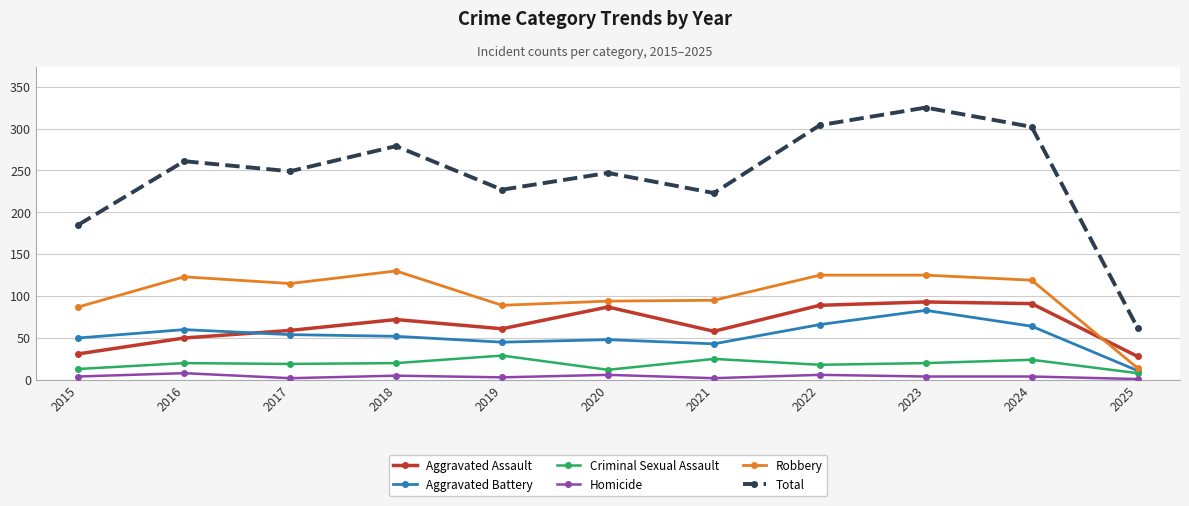

What is the value of the Criminal Sexual Assault point at the 1st from the left?

13